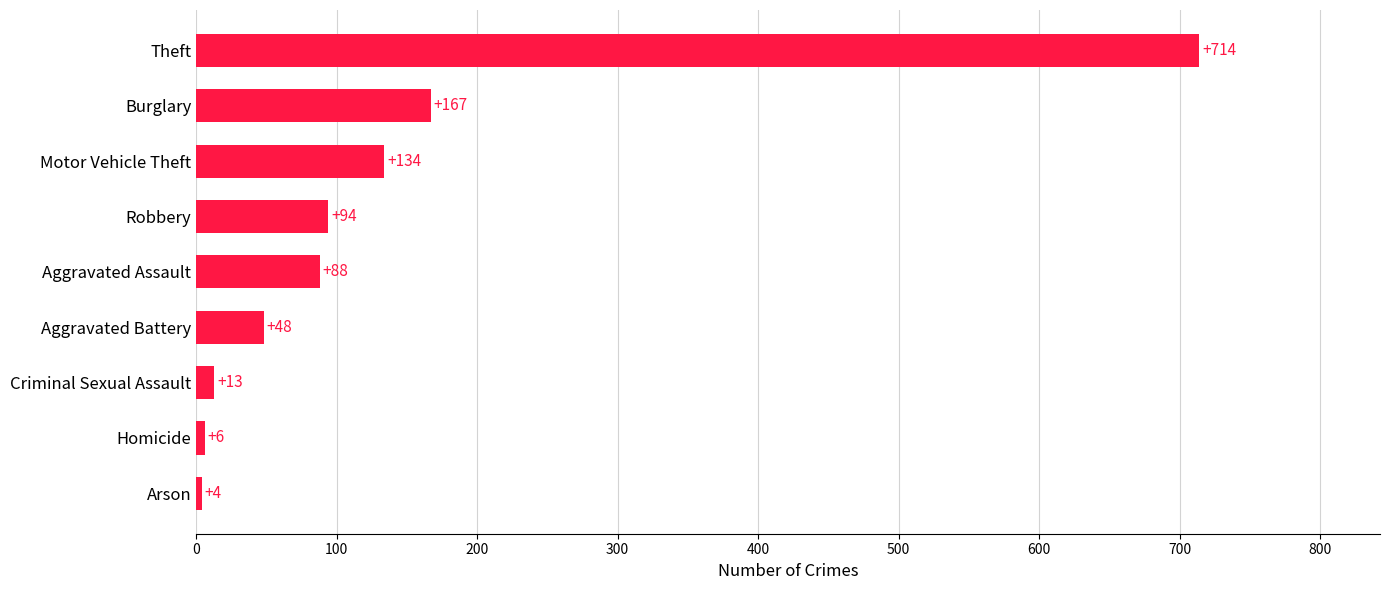

The value at Arson is 4. True or false?

True